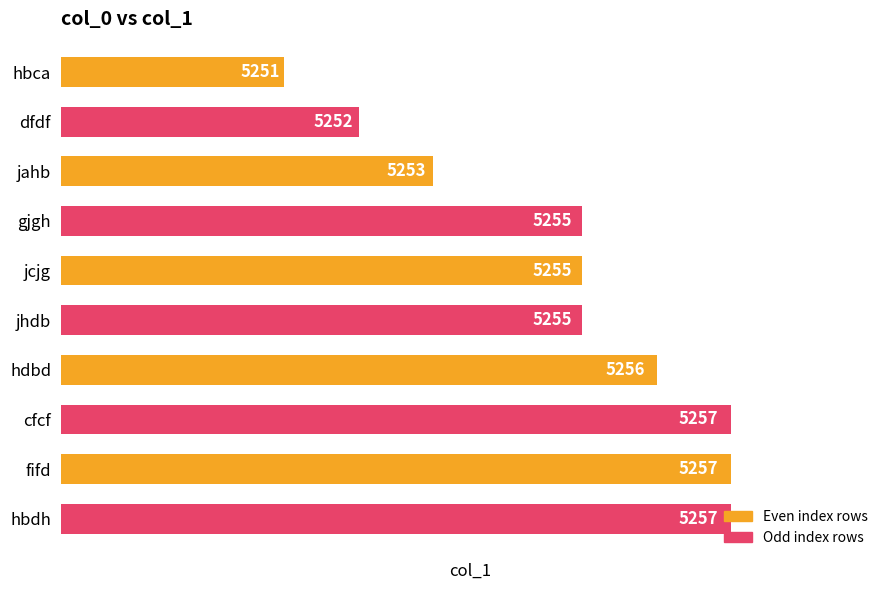

At which label is the value closest to 5254?

jahb